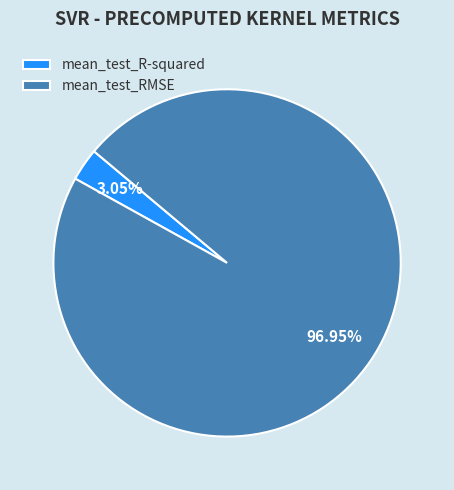

To the nearest percent, what portion does mean_test_R-squared represent?

3%